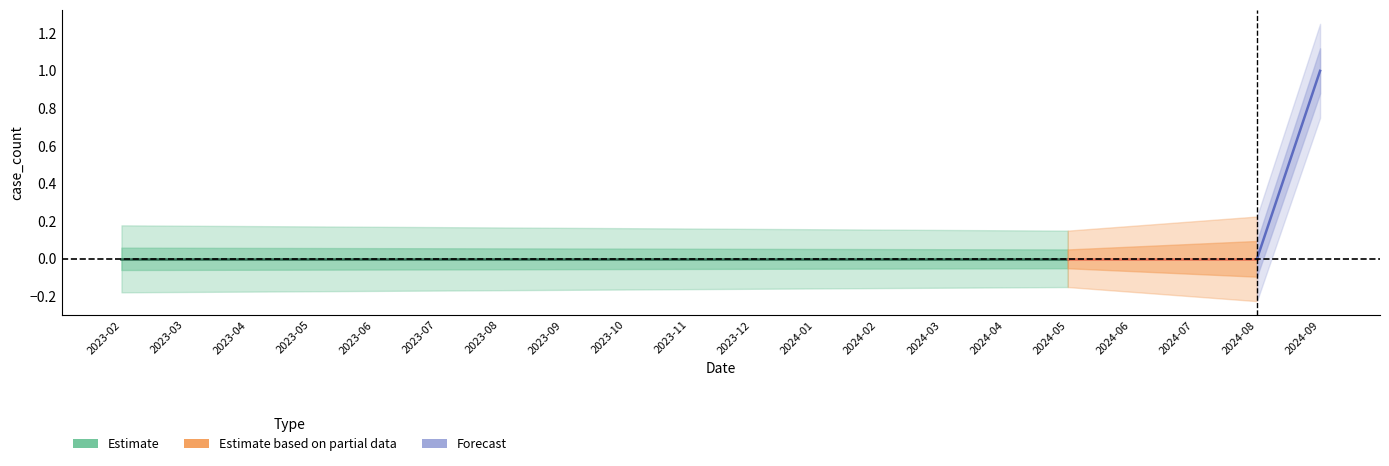

The value at 2023-11-01 is 0. True or false?

False